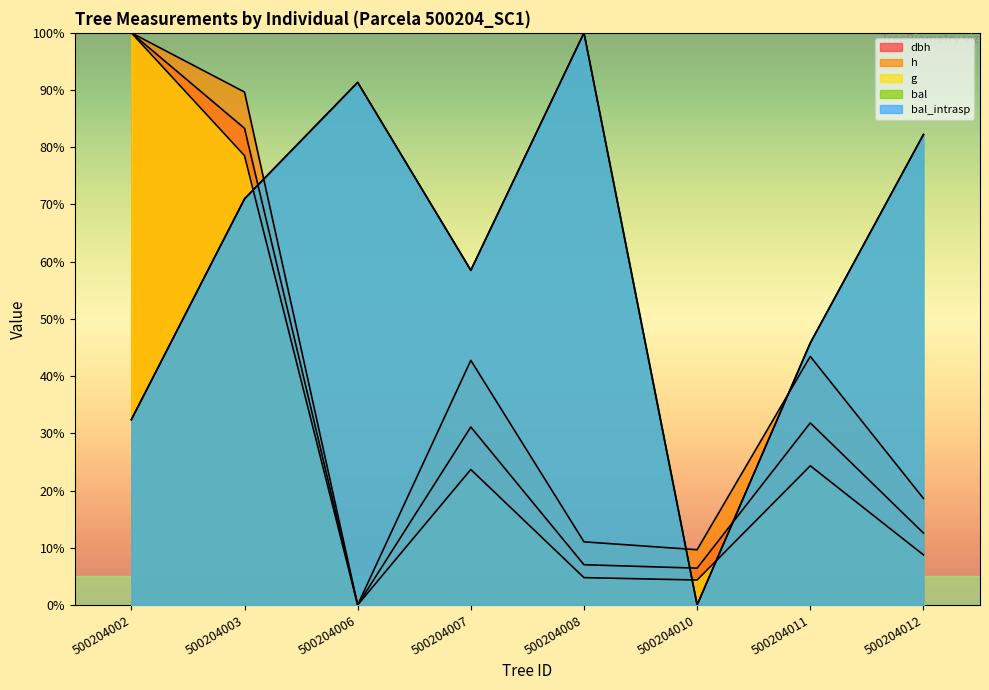

Reading left to right, transcribe all the data shown in this chart.

dbh: 500204002=100.0	500204003=83.3	500204006=0.0	500204007=31.1	500204008=7.0	500204010=6.4	500204011=31.8	500204012=12.6
h: 500204002=100.0	500204003=89.7	500204006=0.0	500204007=42.8	500204008=11.0	500204010=9.7	500204011=43.4	500204012=18.6
g: 500204002=100.0	500204003=78.5	500204006=0.0	500204007=23.7	500204008=4.8	500204010=4.4	500204011=24.3	500204012=8.8
bal: 500204002=32.4	500204003=71.0	500204006=91.3	500204007=58.5	500204008=100.0	500204010=0.0	500204011=45.8	500204012=82.2
bal_intrasp: 500204002=32.4	500204003=71.0	500204006=91.3	500204007=58.5	500204008=100.0	500204010=0.0	500204011=45.8	500204012=82.2